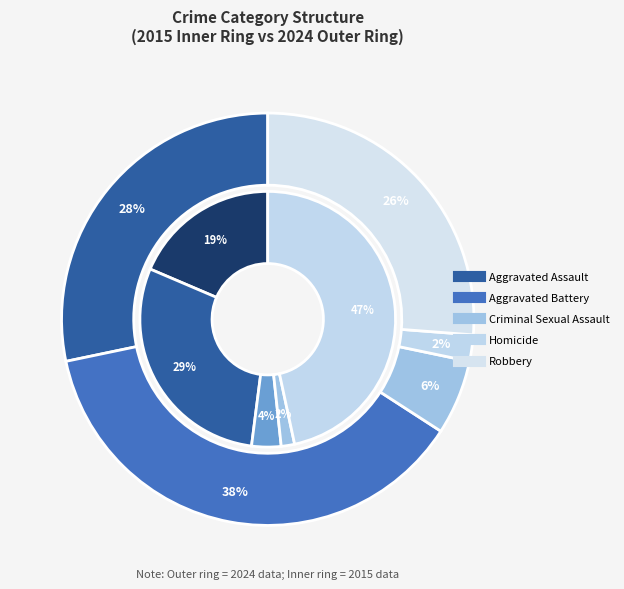

Combined, do Aggravated Assault and Robbery account for over 50%?

Yes